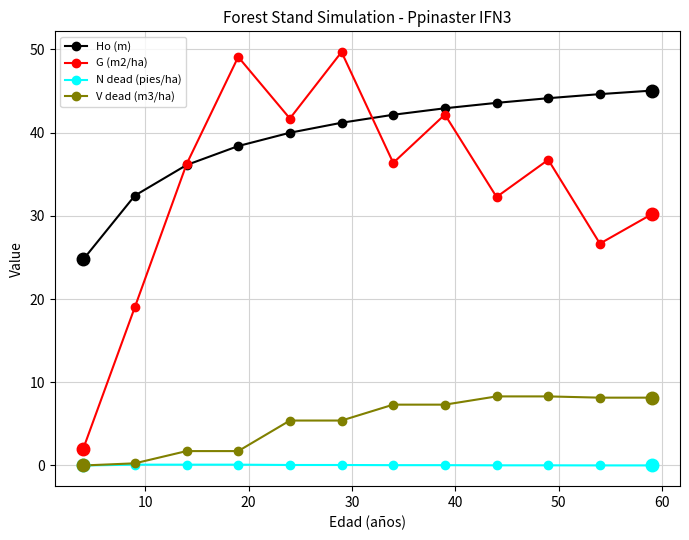

Which series has the largest range (max minus min)?

G (m2/ha)